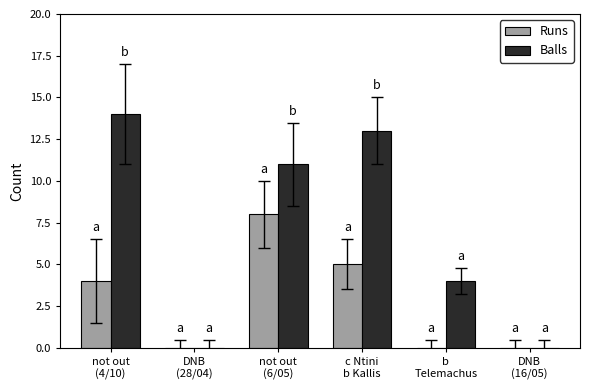

What is the total value across all series at not out
(6/05)?

19